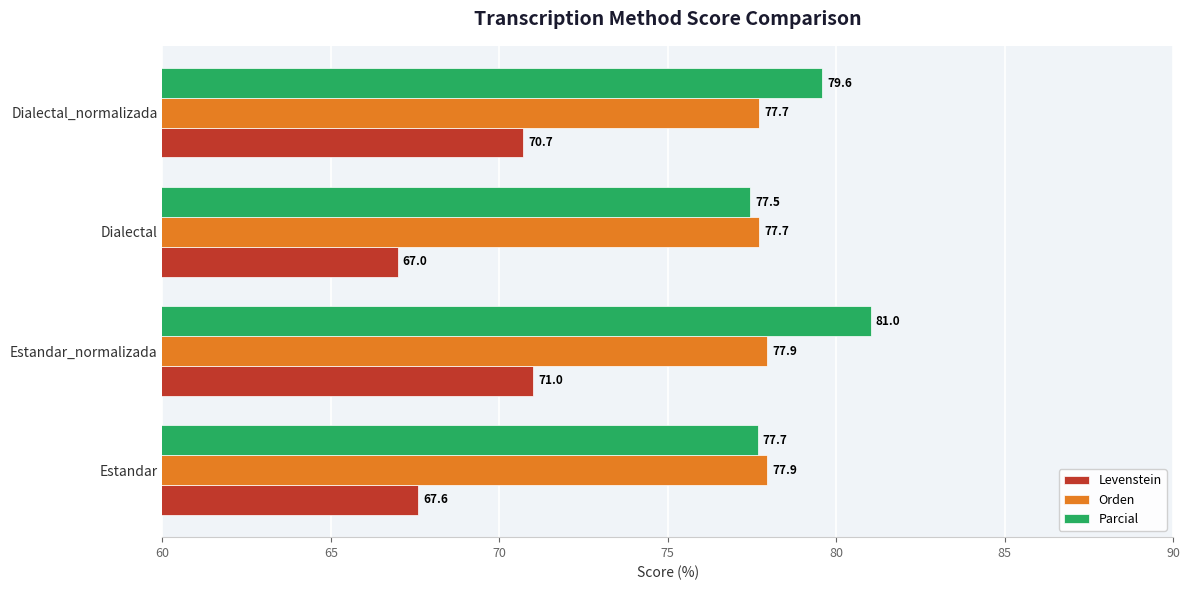

What are all the series names shown in the legend?

Levenstein, Orden, Parcial